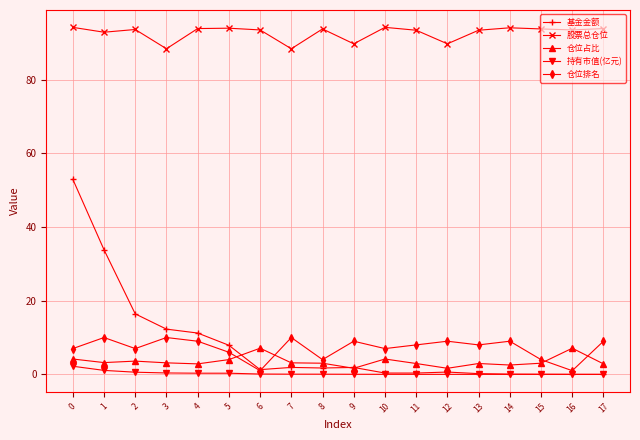

What value does the 基金金额 series have at 13?

0.2